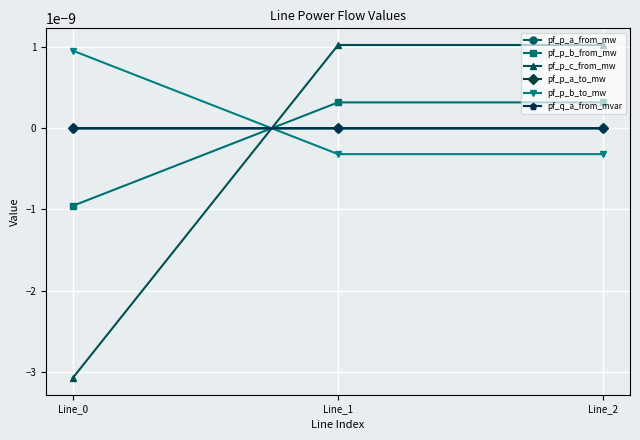

The pf_p_b_to_mw series shows 0.0 at Line_0. True or false?

True